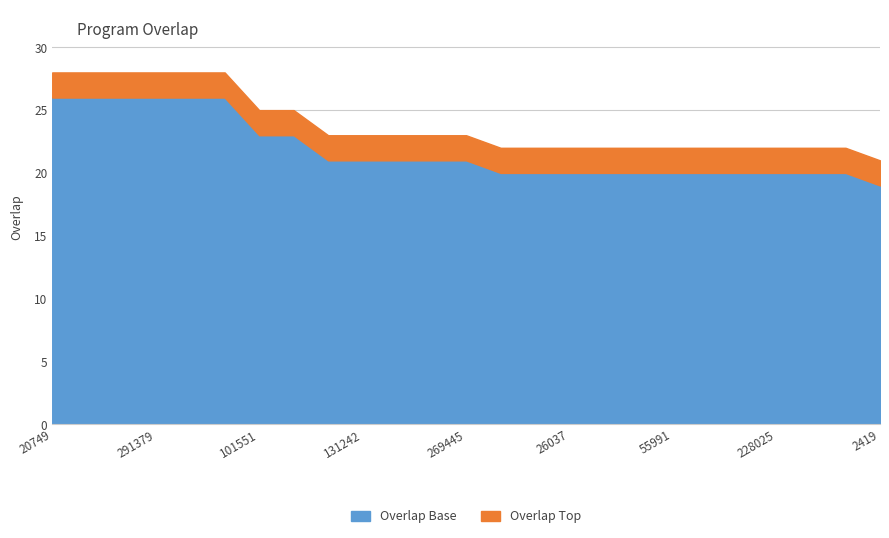

What is the maximum value shown in the chart?

28